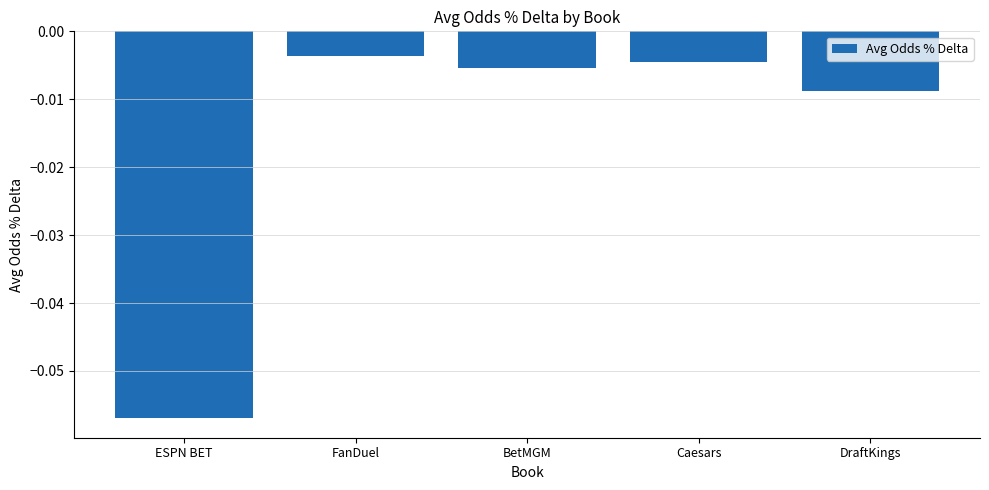

What is the change in value from ESPN BET to BetMGM?

+0.1